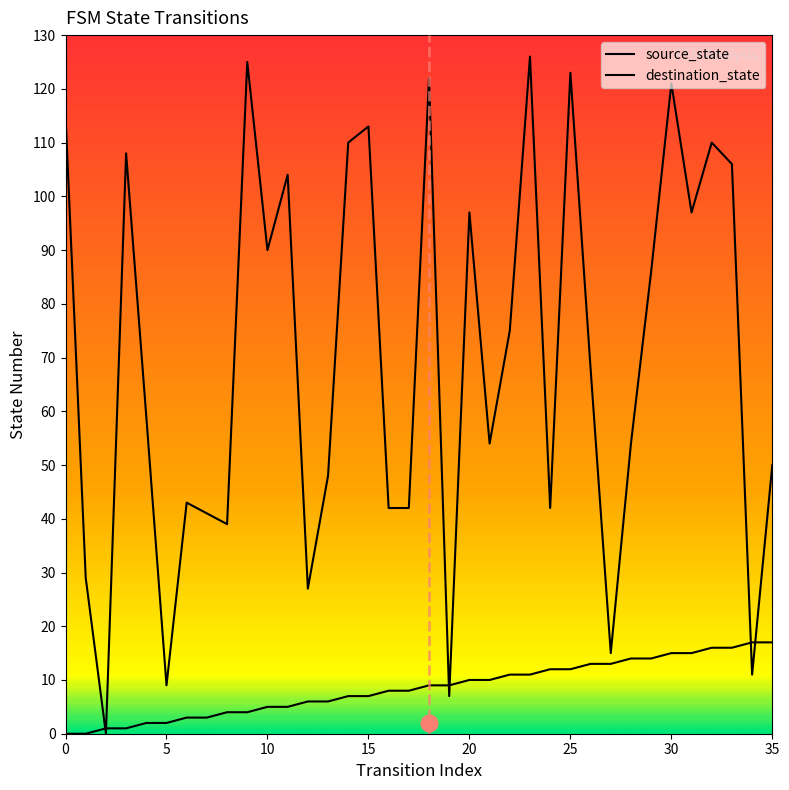

What are all the series names shown in the legend?

source_state, destination_state